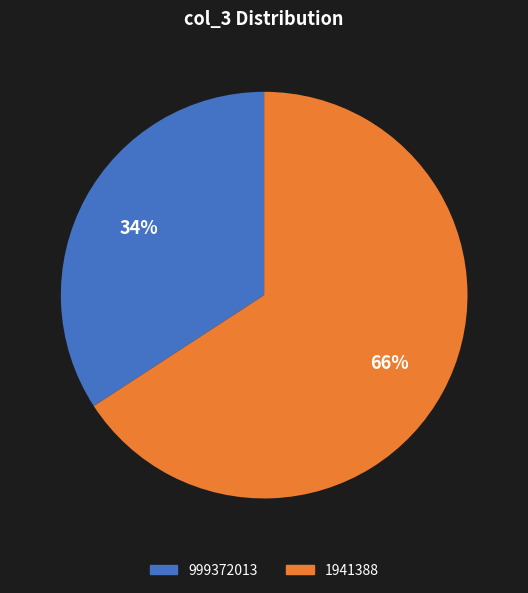

What is the majority slice?

1941388